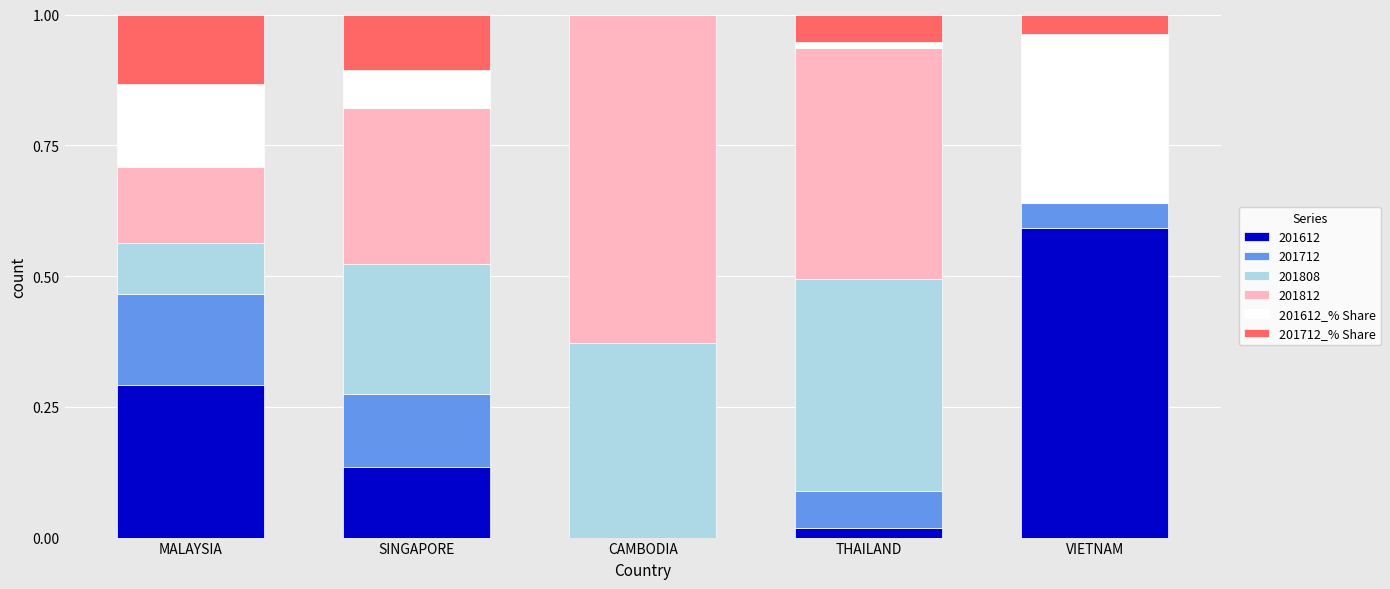

How many distinct data groups are displayed?

6